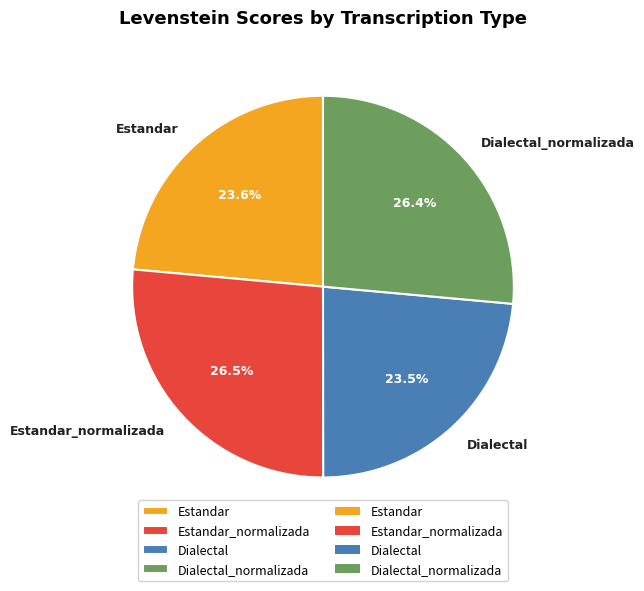

Do Estandar and Dialectal together represent more than half of the pie?

No